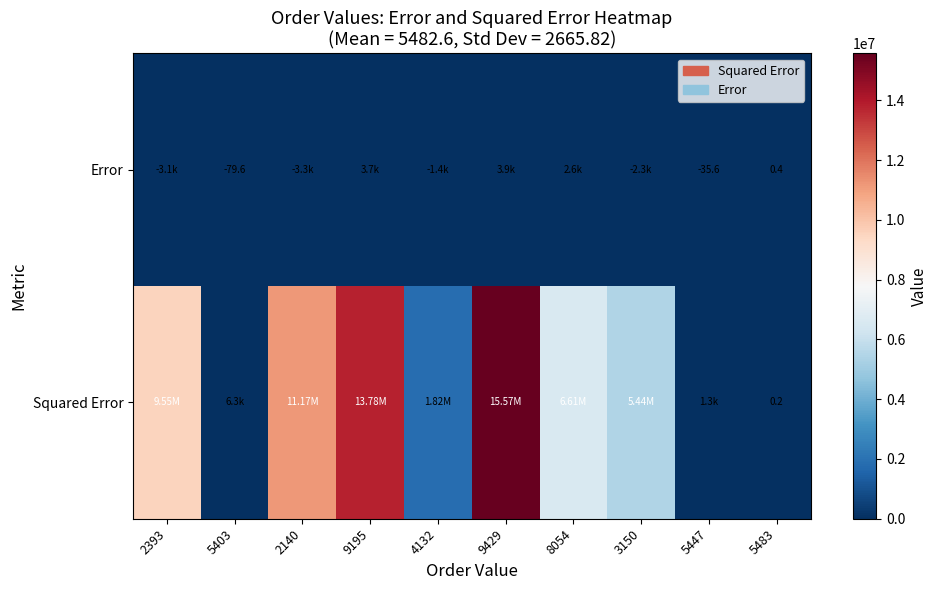

What is the approximate value of Error at 9429?

3946.4